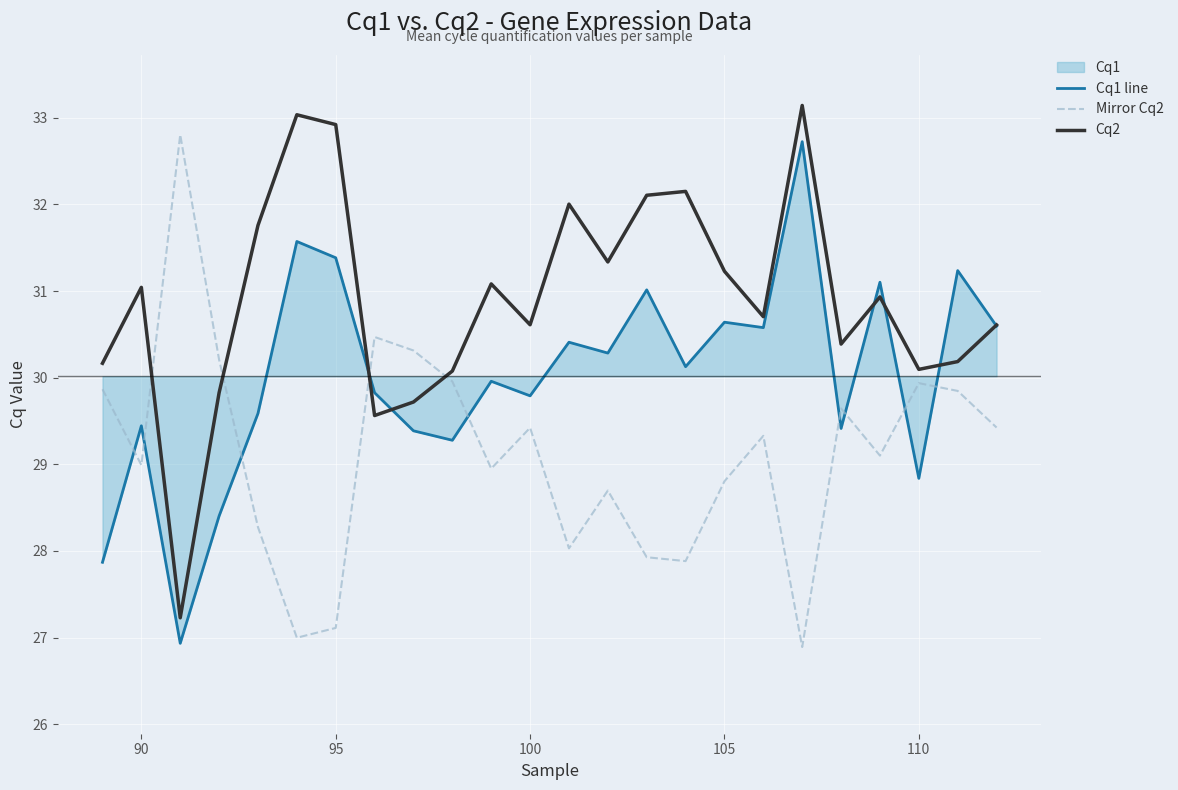

How many lines are shown in the chart?

3